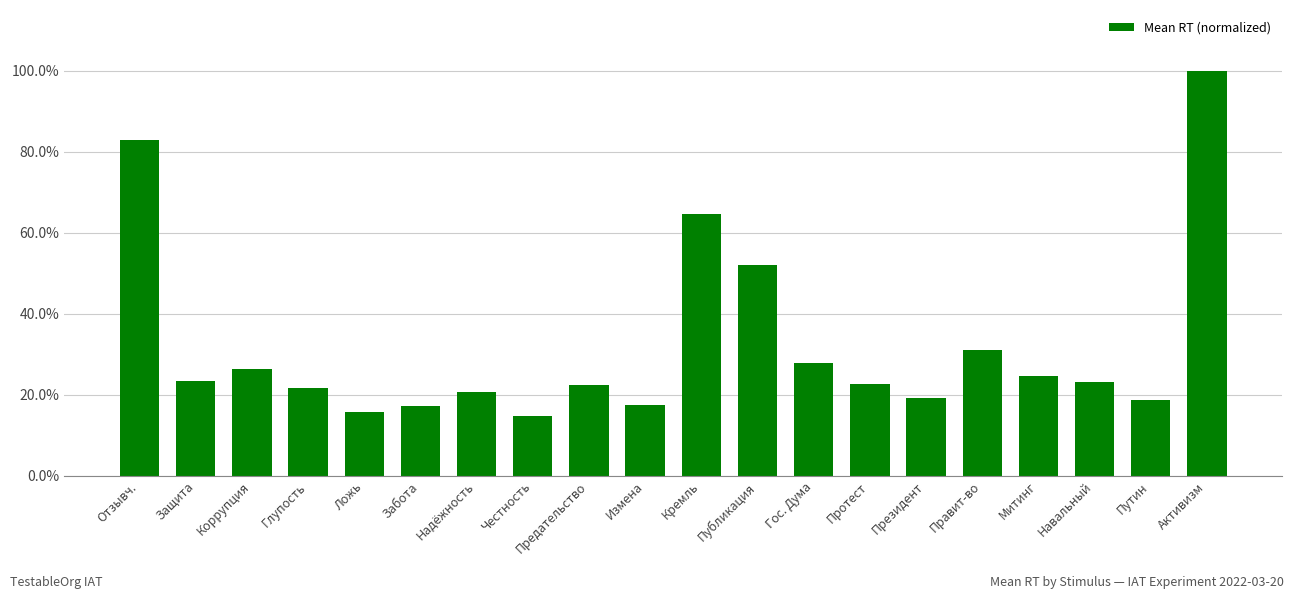

List the labels in order of value, smallest first.

Честность, Ложь, Забота, Измена, Путин, Президент, Надёжность, Глупость, Предательство, Протест, Навальный, Защита, Митинг, Коррупция, Гос. Дума, Правит-во, Публикация, Кремль, Отзывч., Активизм